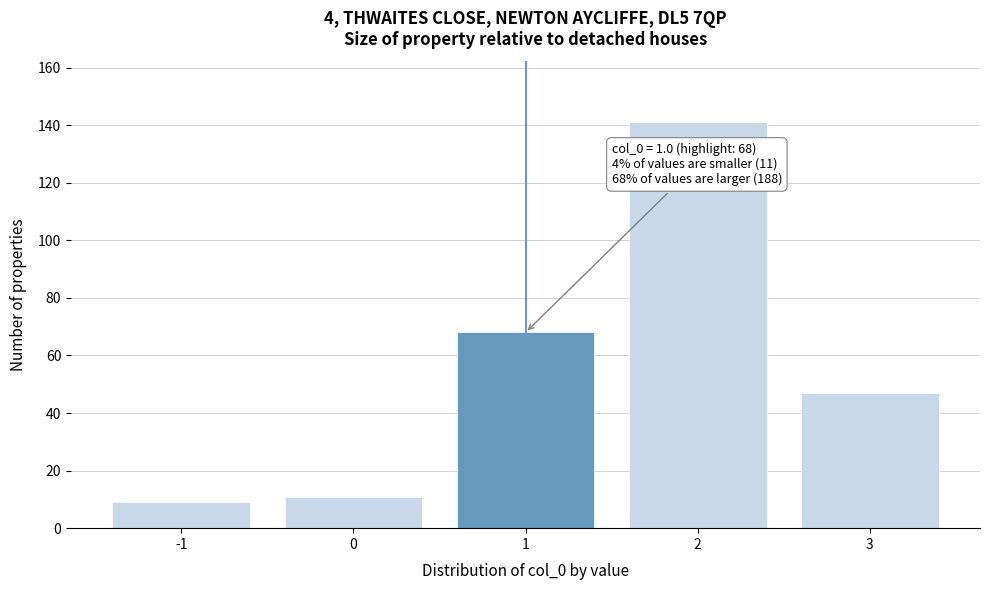

Which range on the x-axis has the tallest bar?

1.5 to 2.5